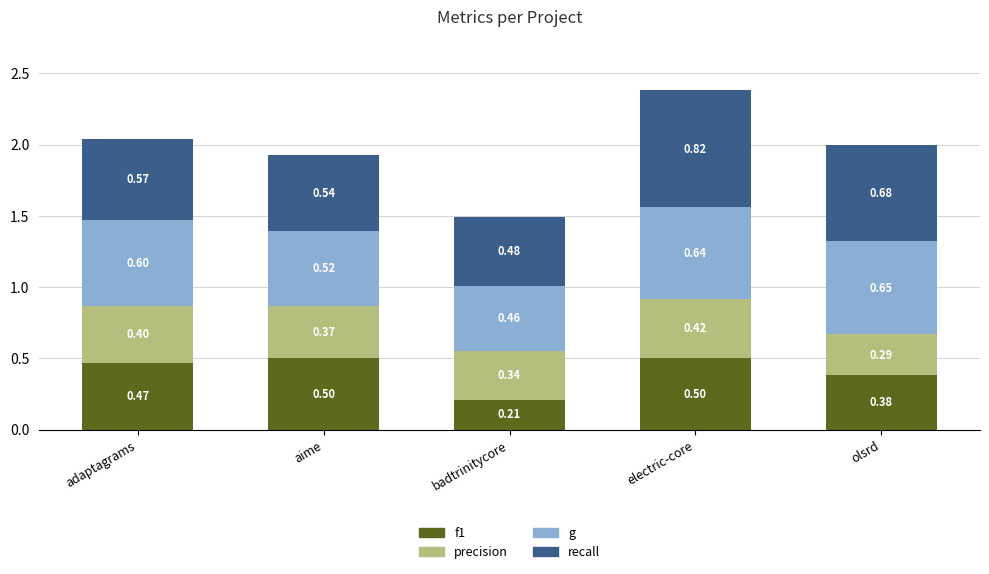

What is the total value across all series at aime?

1.9